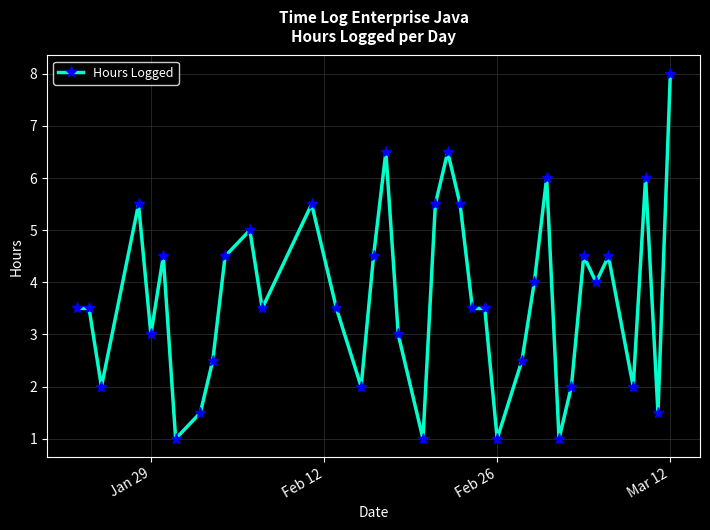

What is the average value?

3.7